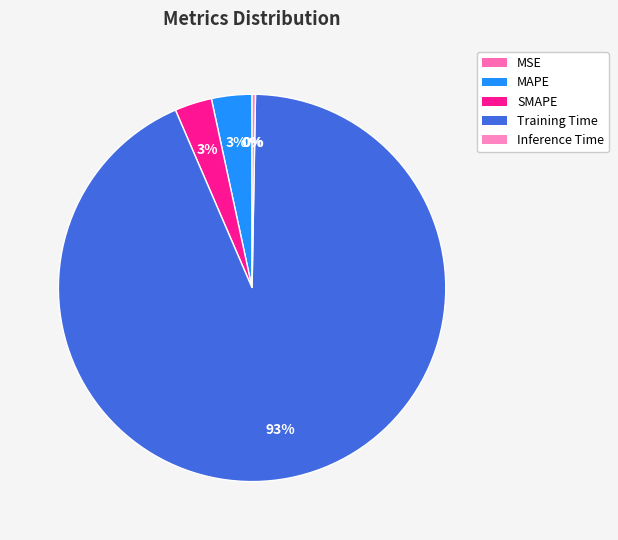

Is it true that Inference Time is 9% of the pie?

False